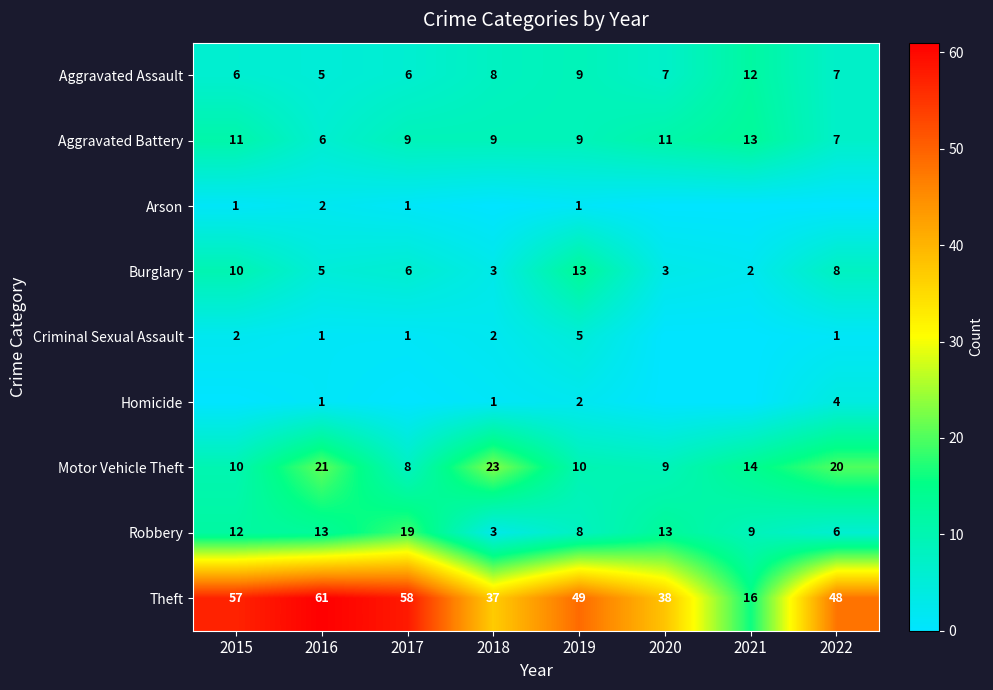

What is the difference between the highest and lowest values at 2017?

58